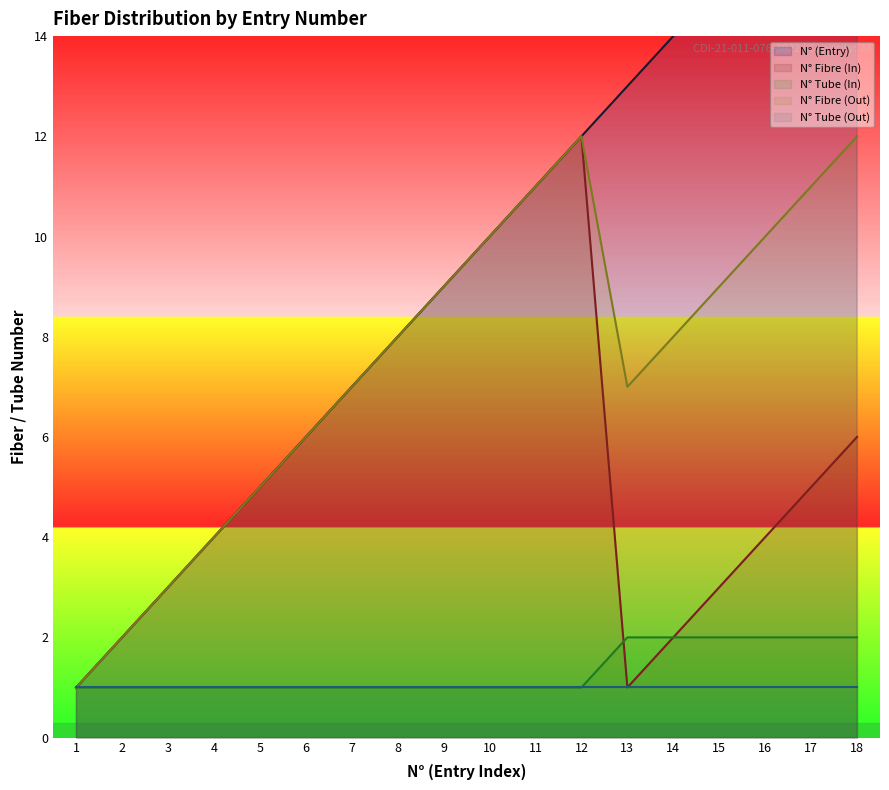

Count the N° Tube (In) values in the range 1 to 2.

18